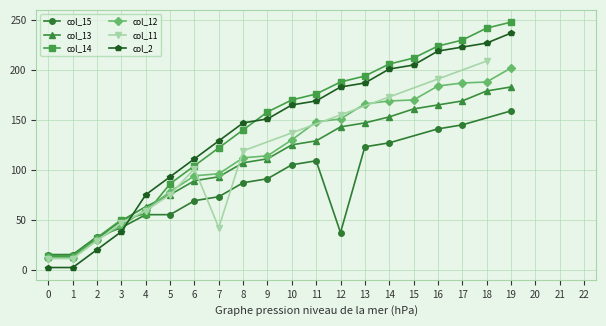

True or false: col_12 has a value of 151 at 12.

True